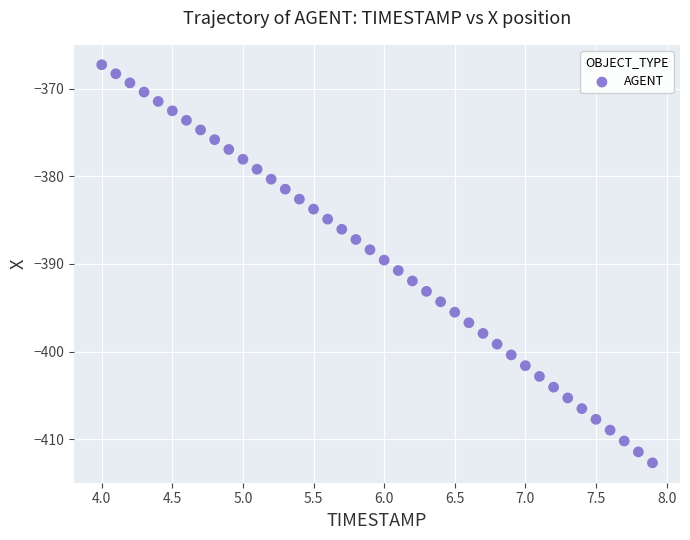

What is the range of Y values (max minus min)?

45.4